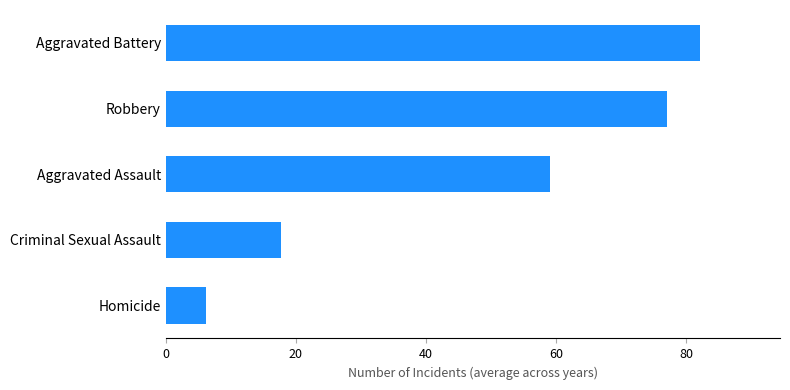

What is the ratio of the value at Aggravated Assault to the value at Robbery?

0.8